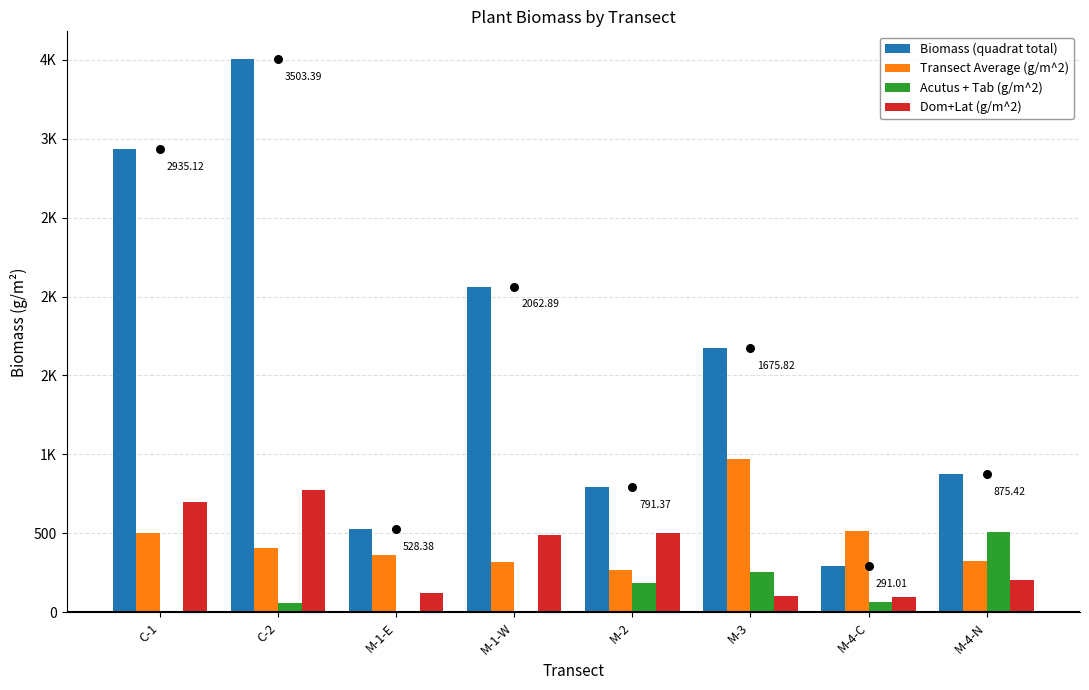

Which series has the largest total across all categories?

Biomass (quadrat total)